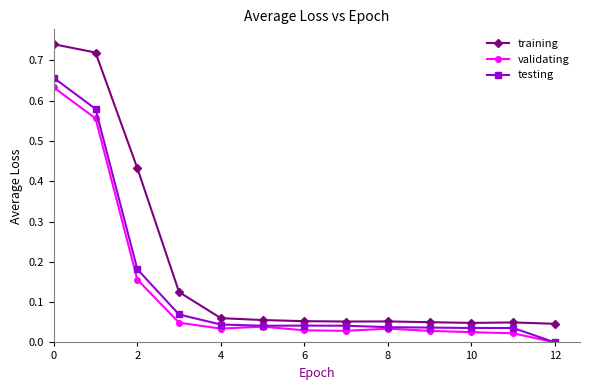

Which series has the largest range (max minus min)?

training